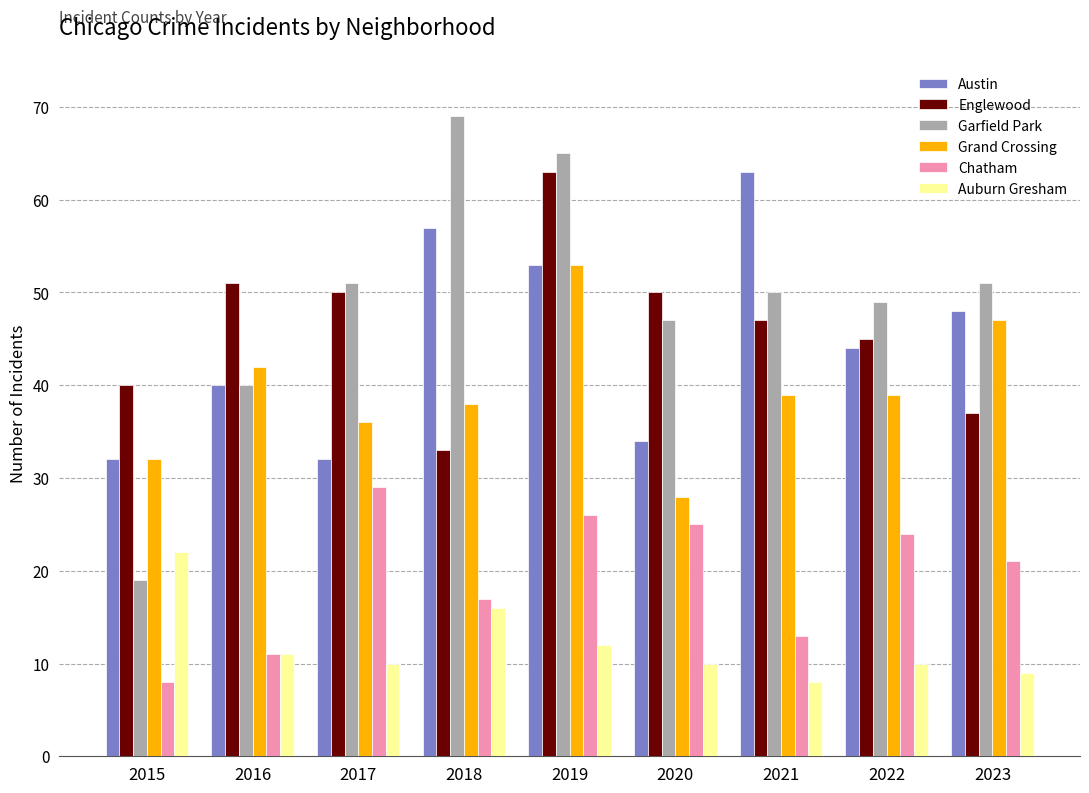

Between 2017 and 2021, which series saw the biggest shift?

Austin